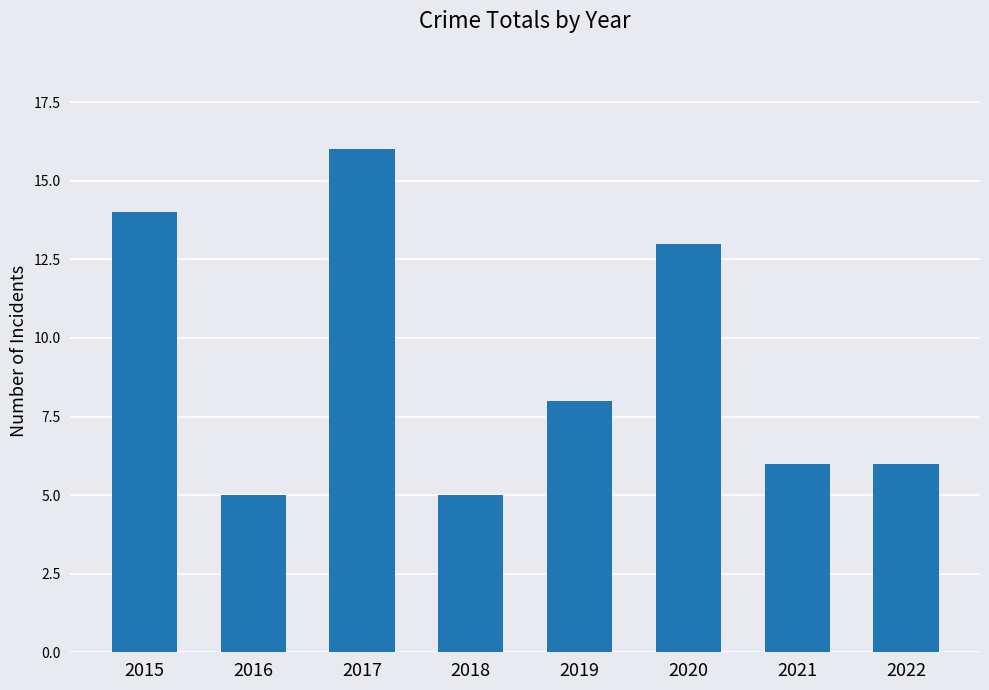

What is the difference between the values at 2019 and 2017?

8